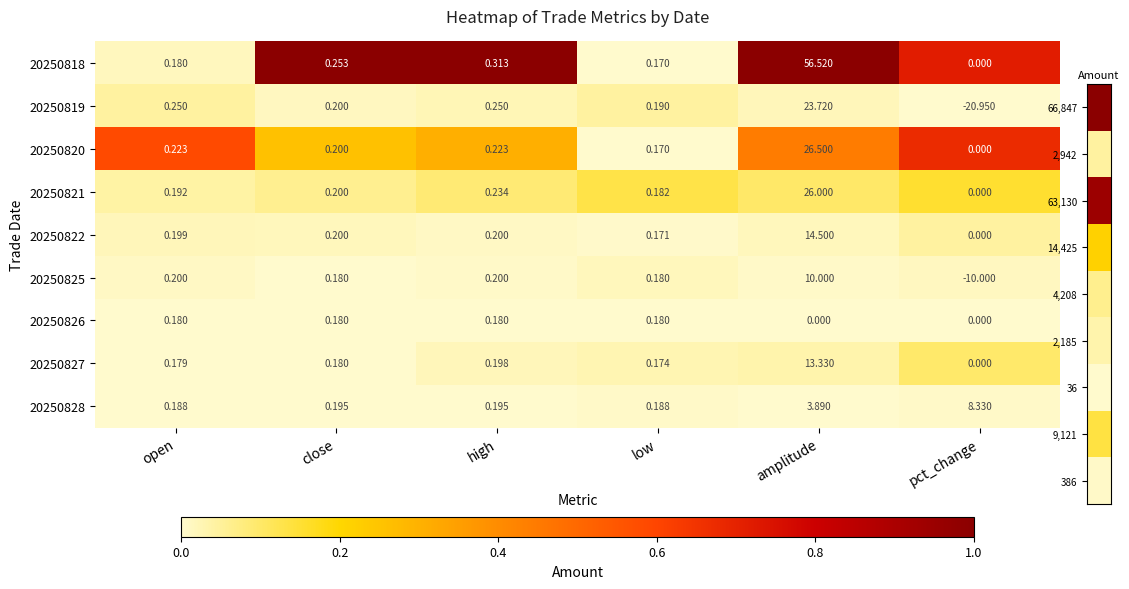

At which category does the chart reach its minimum across all series?

pct_change